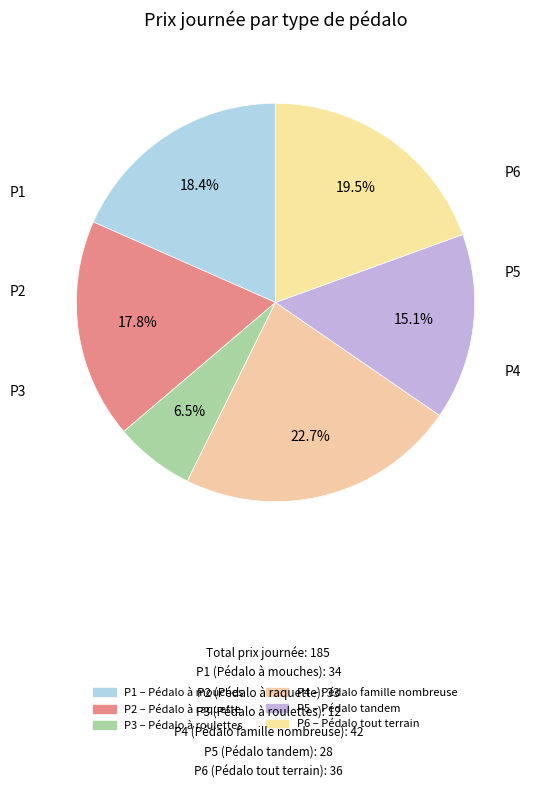

To the nearest percent, what is the difference between the P5 and P6 slice percentages?

4%